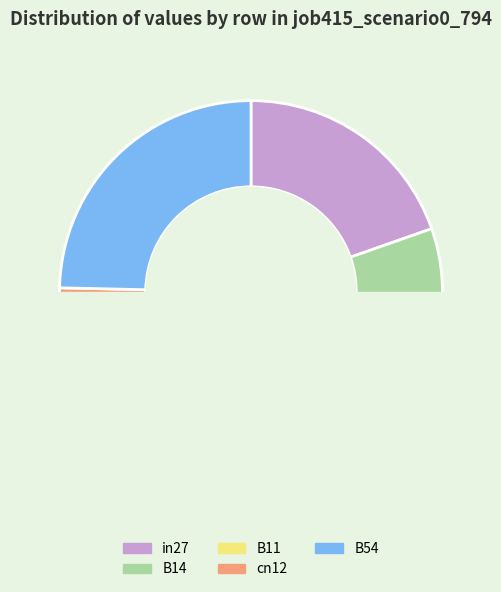

Does B11 account for over 50% of the chart?

No